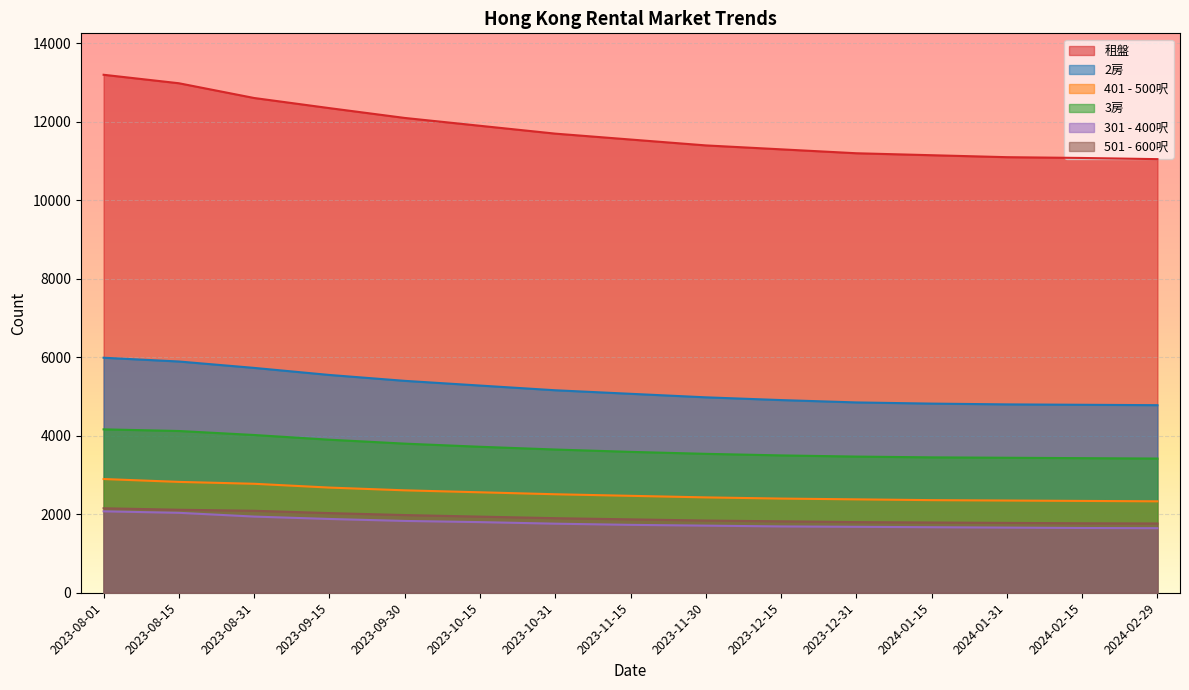

What is the average value of the 2房 series?

5200